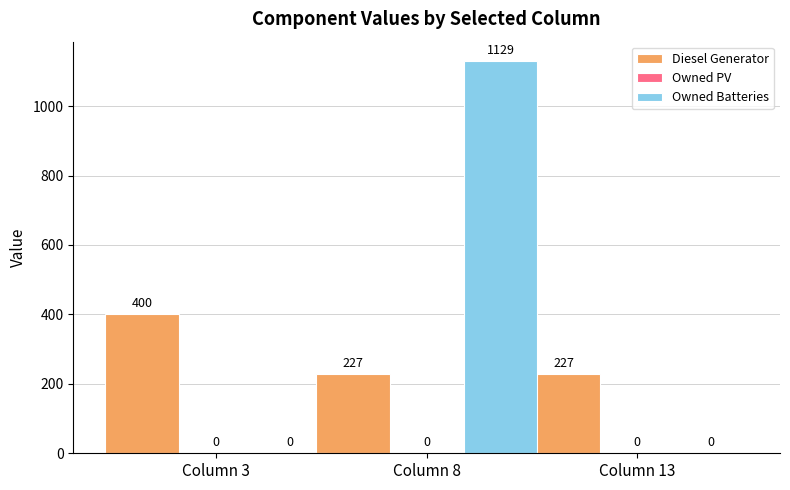

What is the total value across all series at Column 13?

227